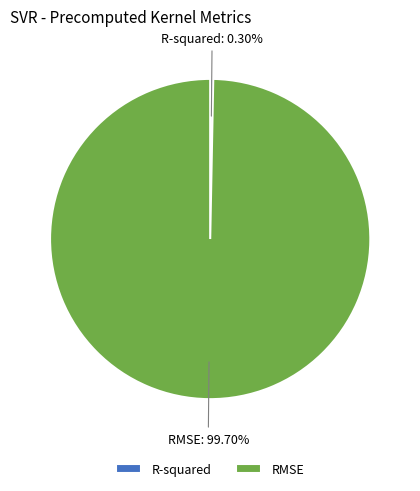

To the nearest percent, what is the difference between the largest and smallest slice percentages?

99%